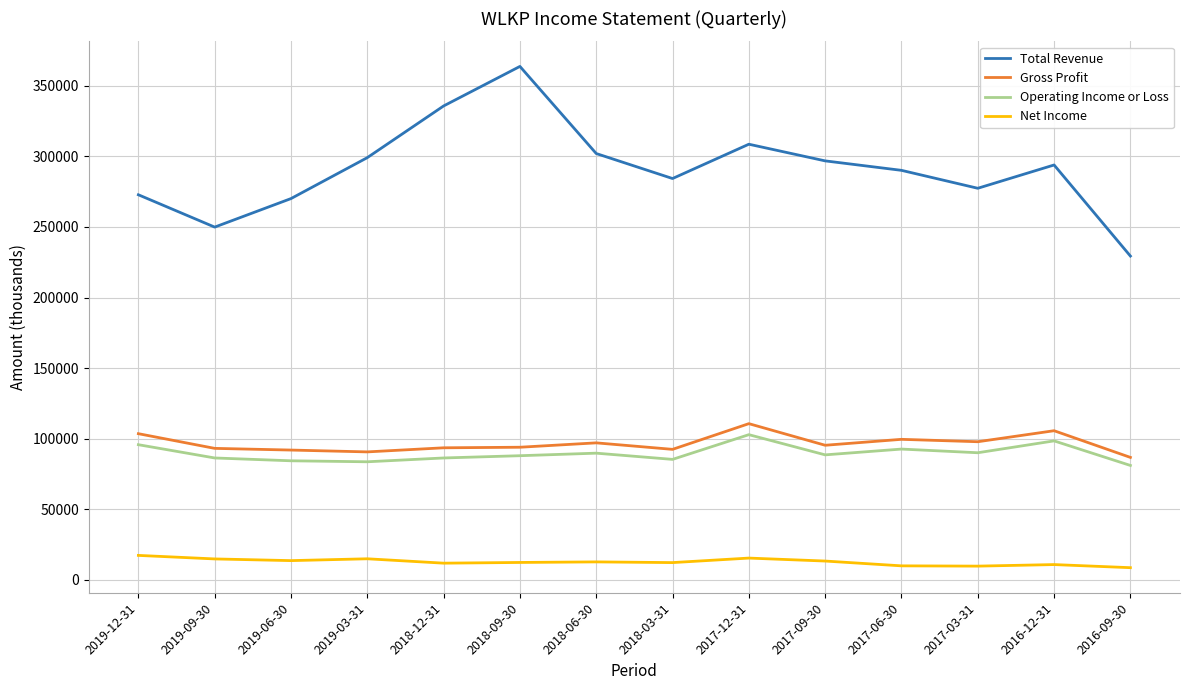

Which series has the largest range (max minus min)?

Total Revenue